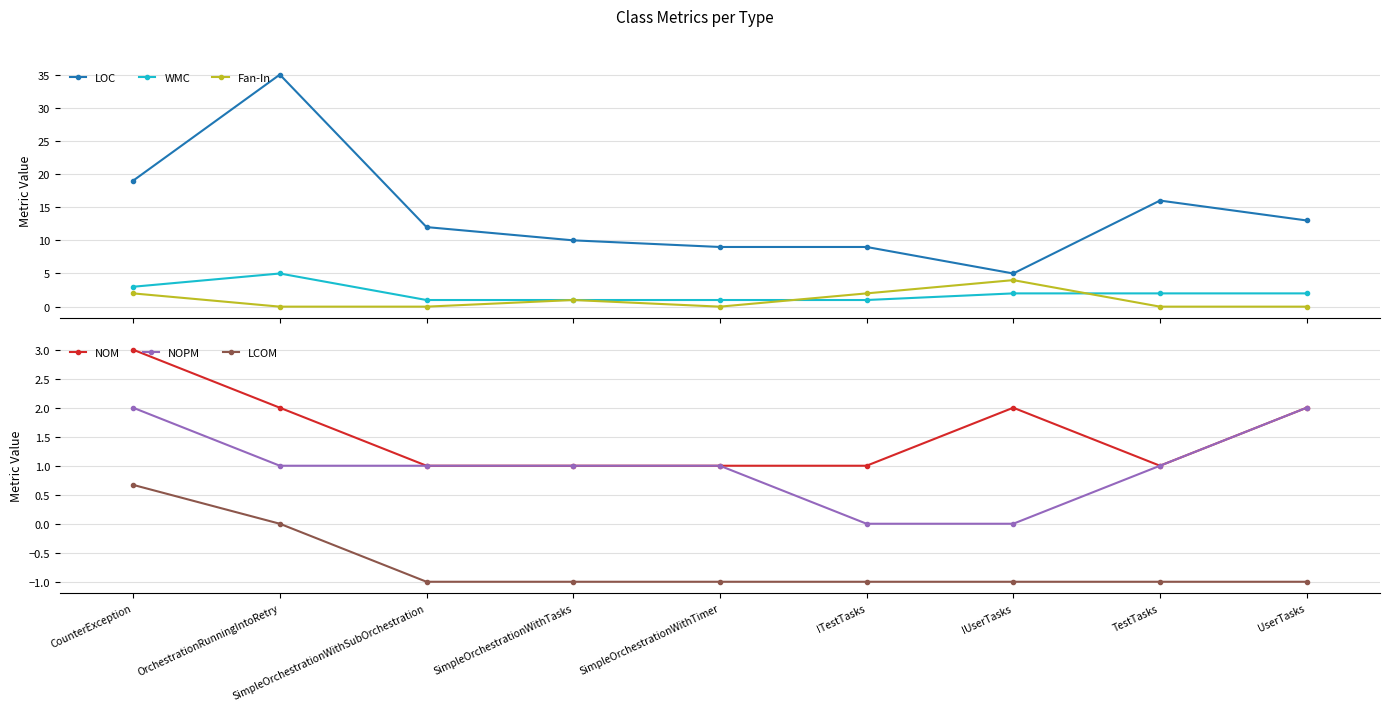

What is the smallest value displayed?

-1.0